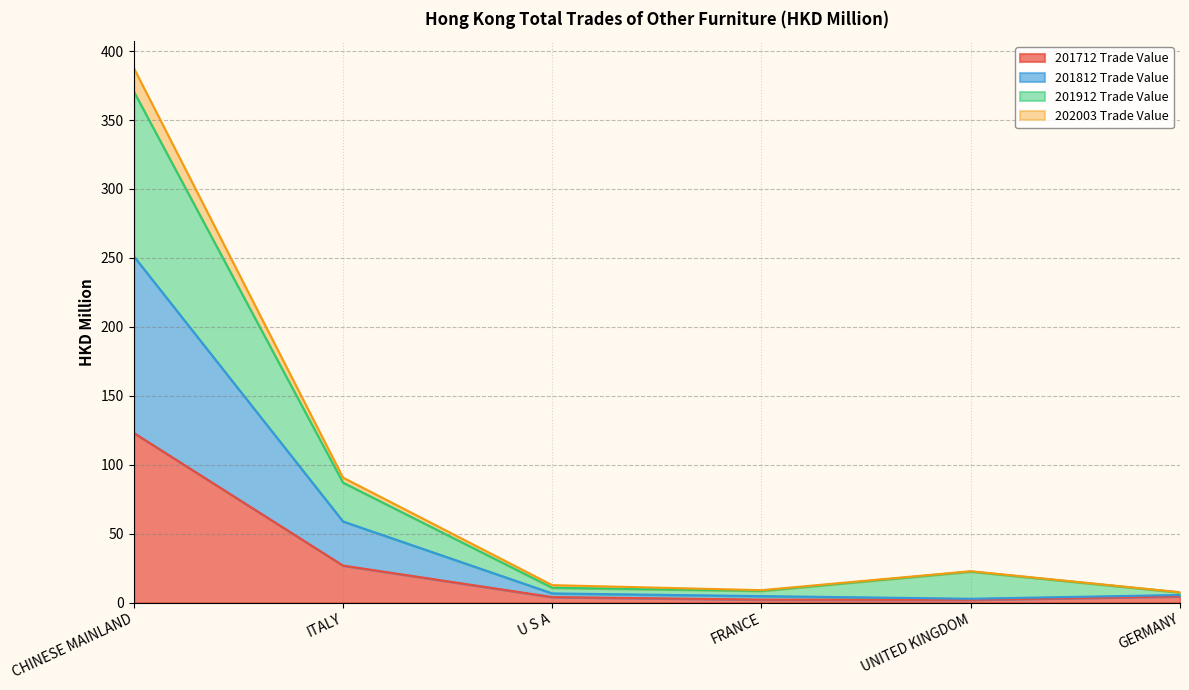

In 201912 Trade Value, how many points are higher than both neighbors (excluding endpoints)?

1